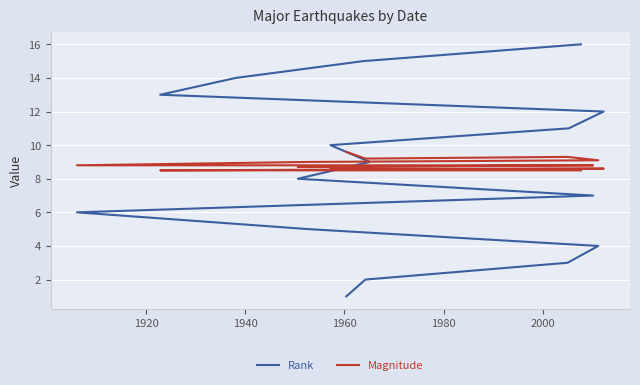

What is the total value across all series at 1940?

12.3